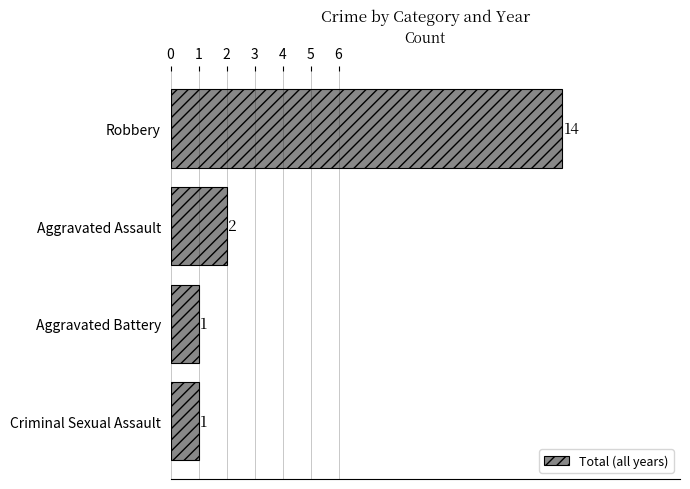

What is the difference between the values at Aggravated Battery and Robbery?

13